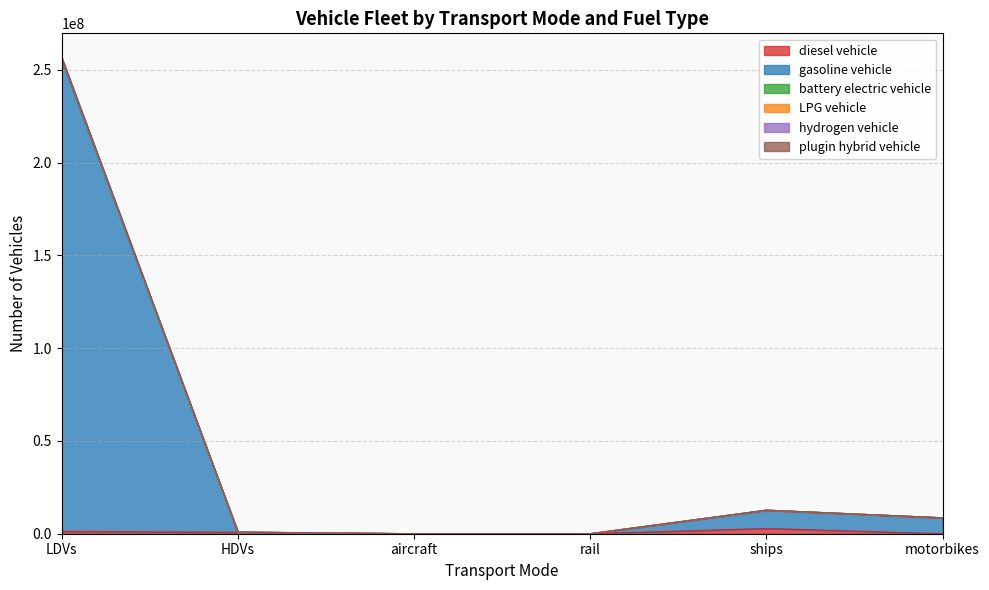

True or false: hydrogen vehicle has a value of 1482321.2 at HDVs.

False